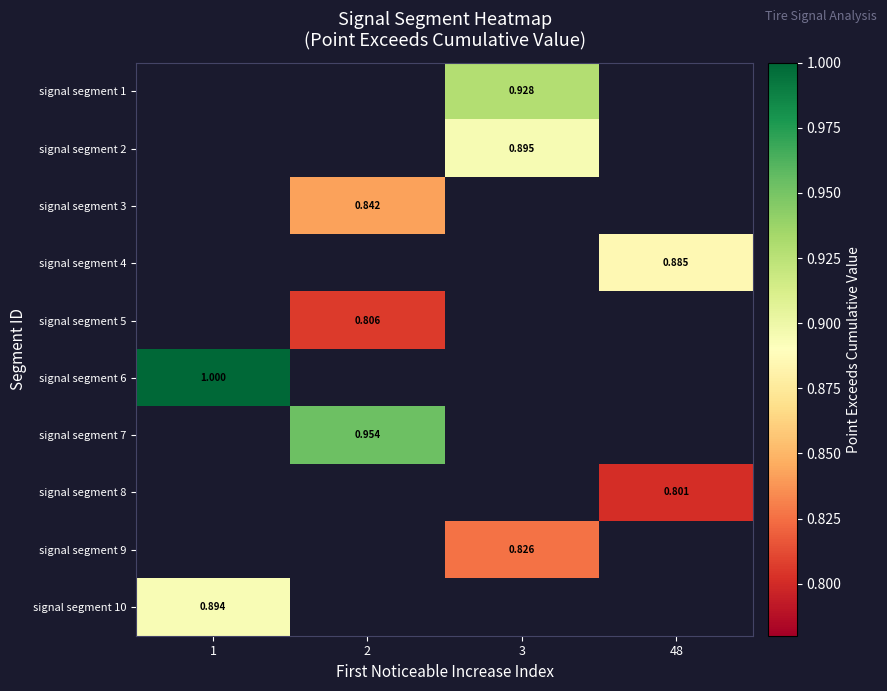

How many data points does each series have?

4